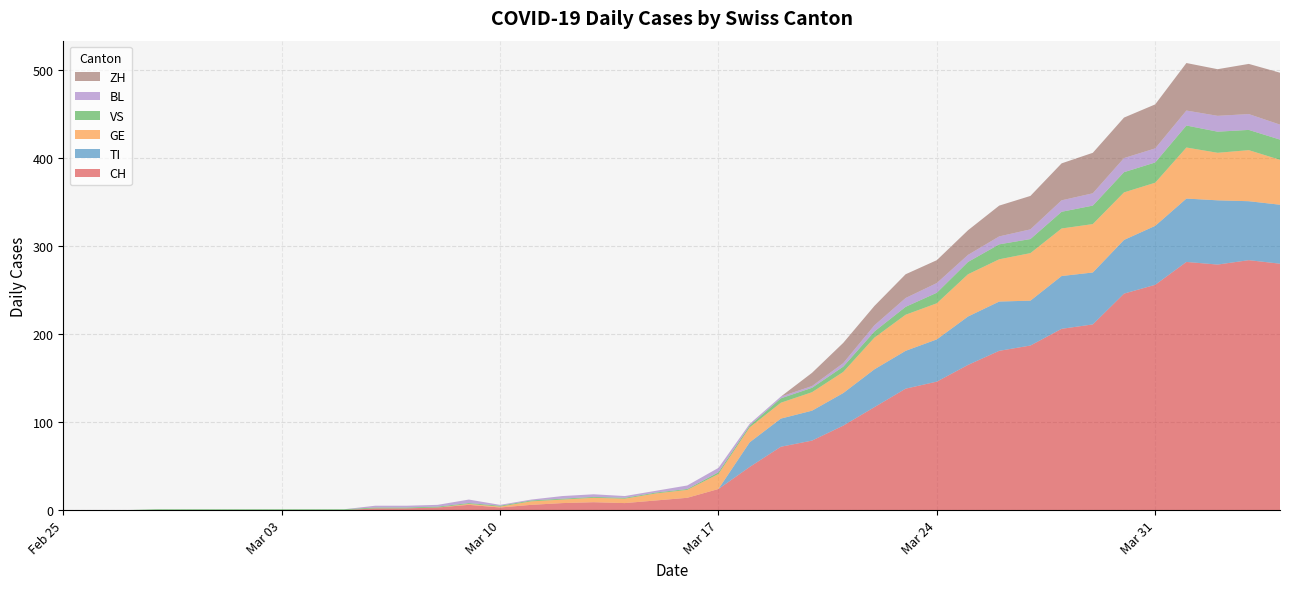

Reading left to right, what are all the values shown in this chart?

CH: 0	0	0	0	0	0	0	0	0	0	2	2	3	6	3	6	8	9	8	11	14	24	49	72	79	96	117	138	146	165	181	187	206	211	246	256	282	279	284	280
TI: 0	0	0	0	0	0	0	0	0	0	0	0	0	0	0	0	0	0	0	0	0	0	28	32	34	37	43	43	48	55	56	51	60	59	61	67	72	73	67	67
GE: 0	0	0	0	0	0	0	0	0	0	0	0	0	1	1	4	4	5	5	8	9	17	17	18	21	24	36	41	41	48	48	54	54	55	54	49	58	54	58	51
VS: 0	0	0	1	1	1	1	1	1	1	1	1	1	1	1	1	1	1	1	1	1	2	2	5	5	6	7	9	12	14	17	16	19	21	23	23	25	24	23	23
BL: 0	0	0	0	0	0	0	0	0	0	2	2	2	4	1	1	3	3	2	2	4	5	2	2	2	4	7	10	11	8	9	11	13	14	16	16	17	18	18	17
ZH: 0	0	0	0	0	0	0	0	0	0	0	0	0	0	0	0	0	0	0	0	0	0	0	0	15	23	22	27	26	28	35	38	42	46	46	50	54	53	57	59